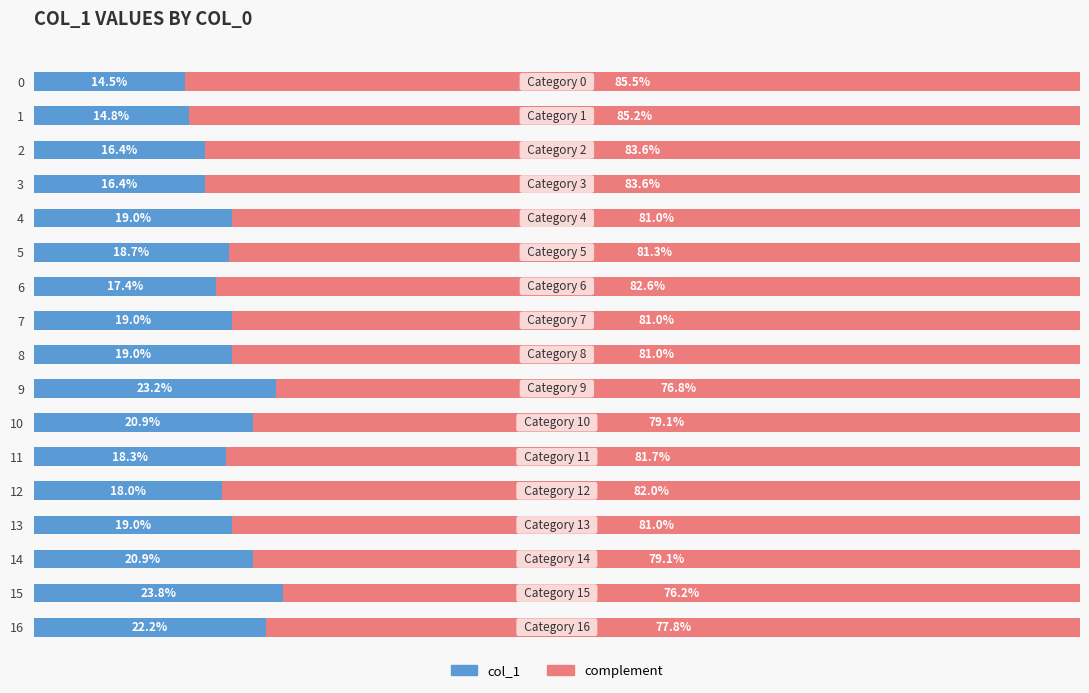

What position from the left is 16?

17